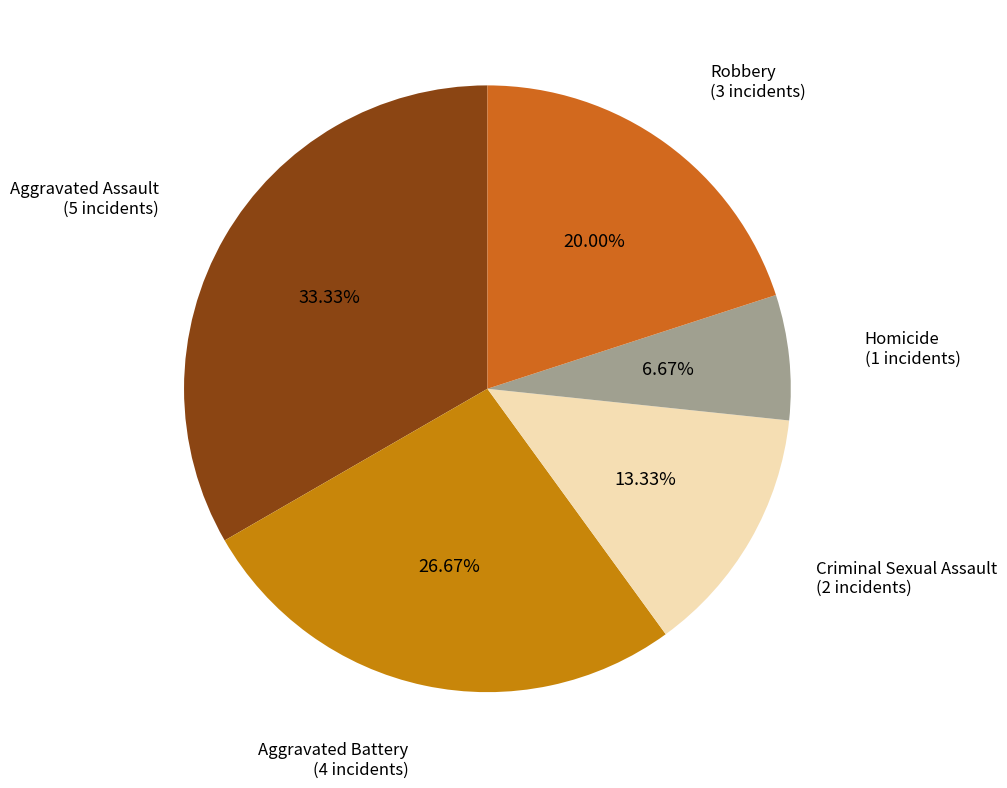

Is there any slice that represents more than half of the pie?

No